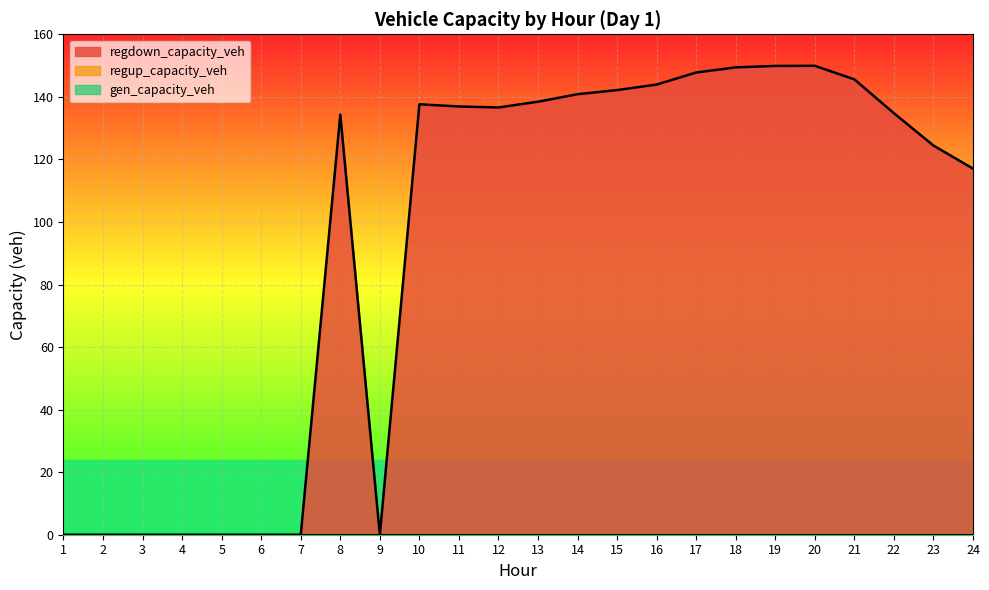

What is the greatest value displayed?

149.9